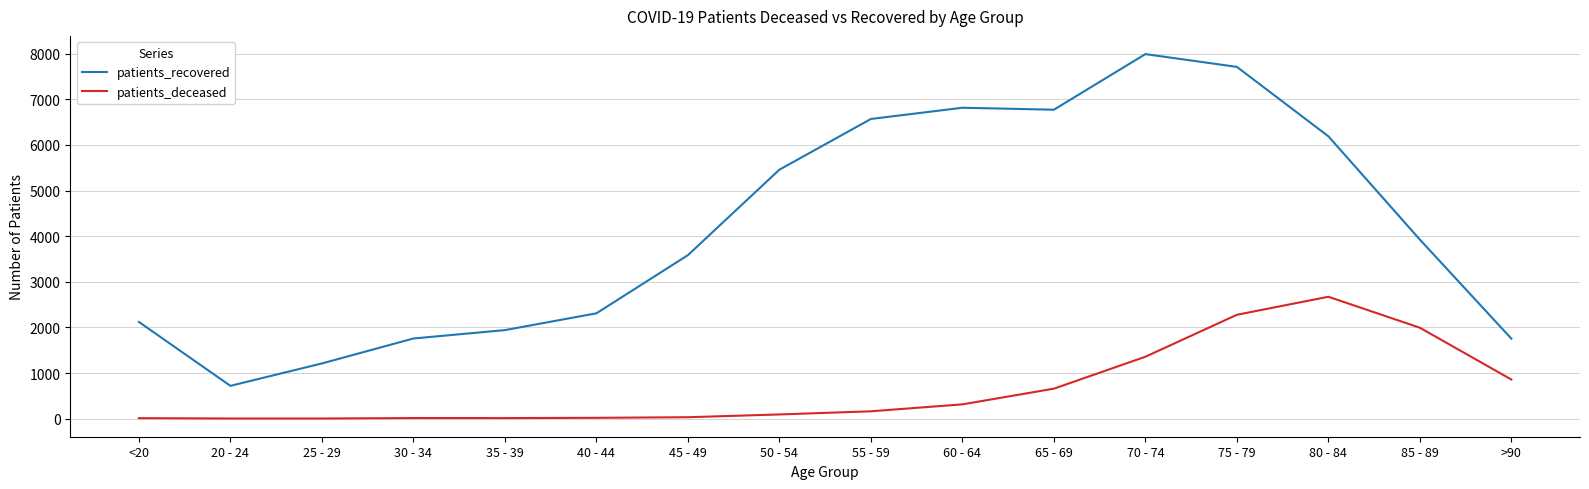

What is the difference between the highest and lowest values at <20?

2109